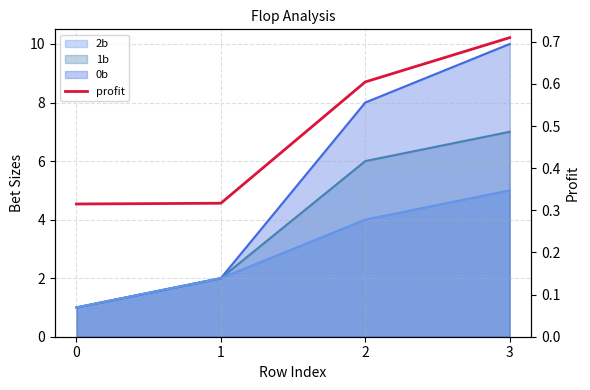

Count the number of categories in the chart.

4